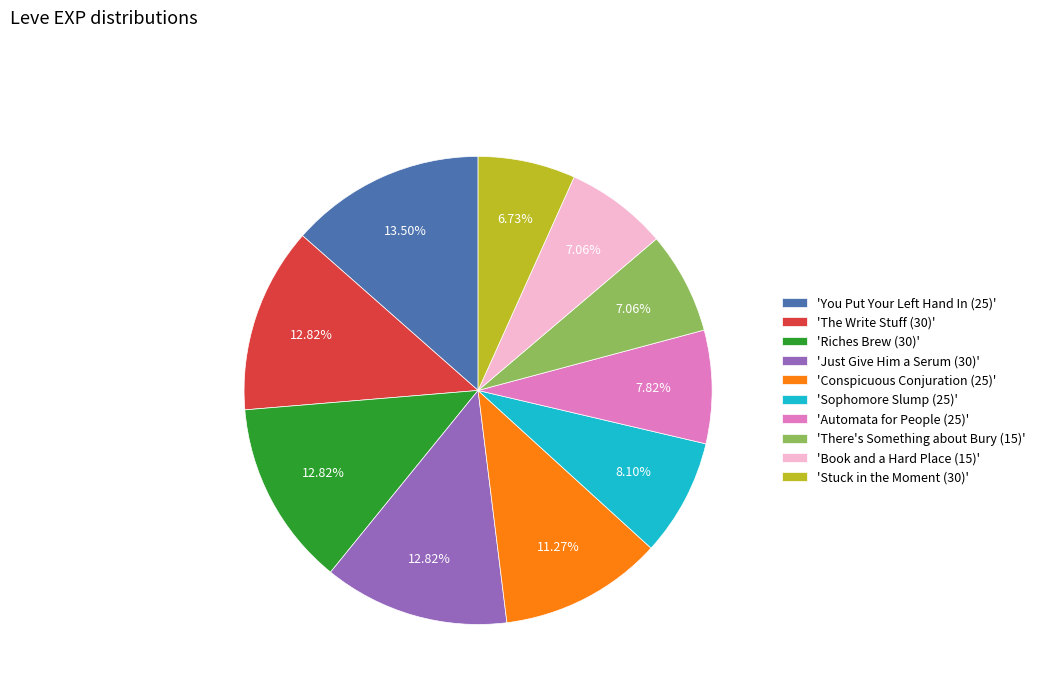

To the nearest percent, what is the average slice percentage?

10%